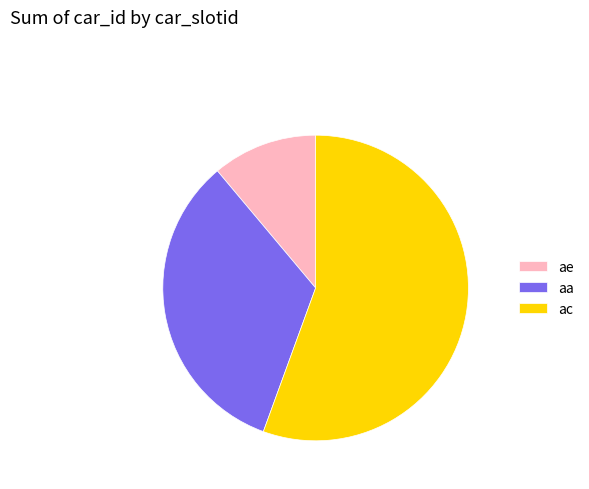

Which slice is the largest?

ac